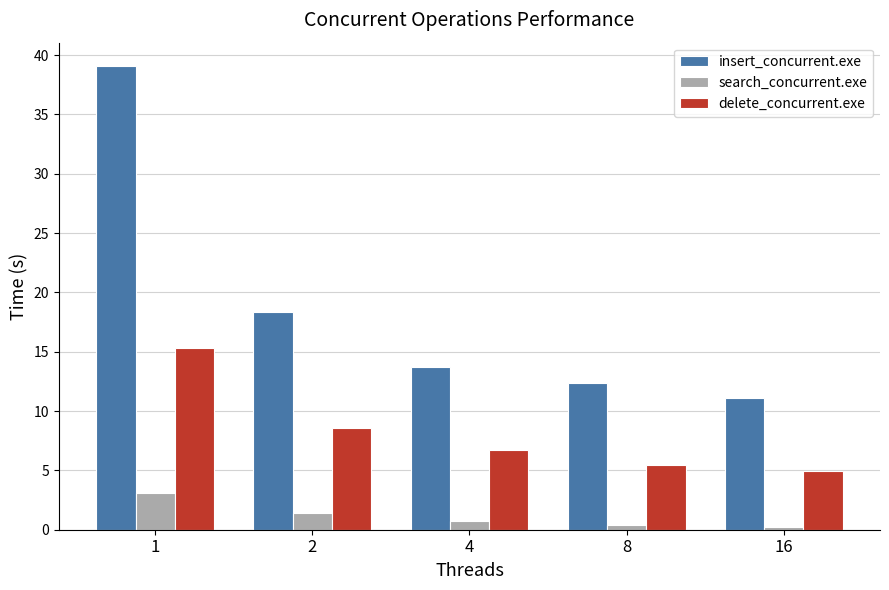

What is the total value across all series at 4?

21.2